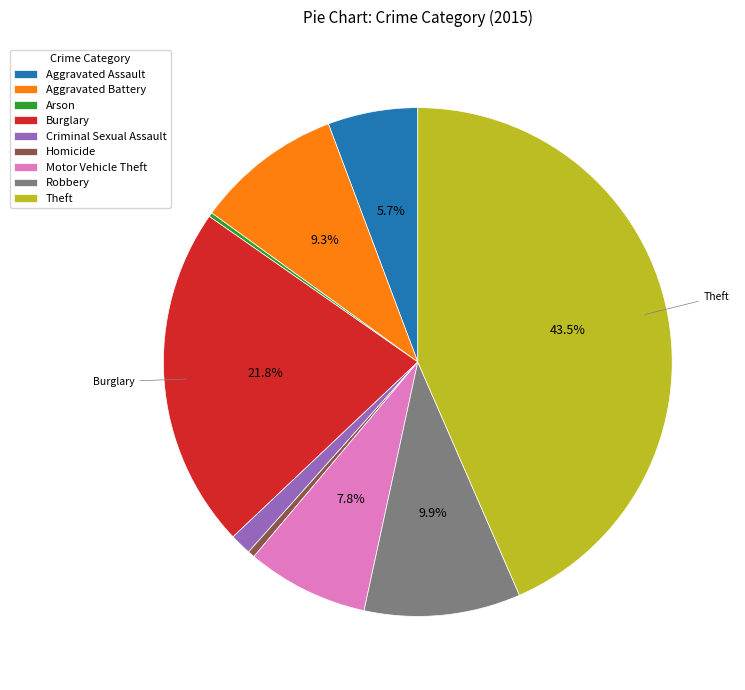

Does Burglary represent more than half of the total?

No